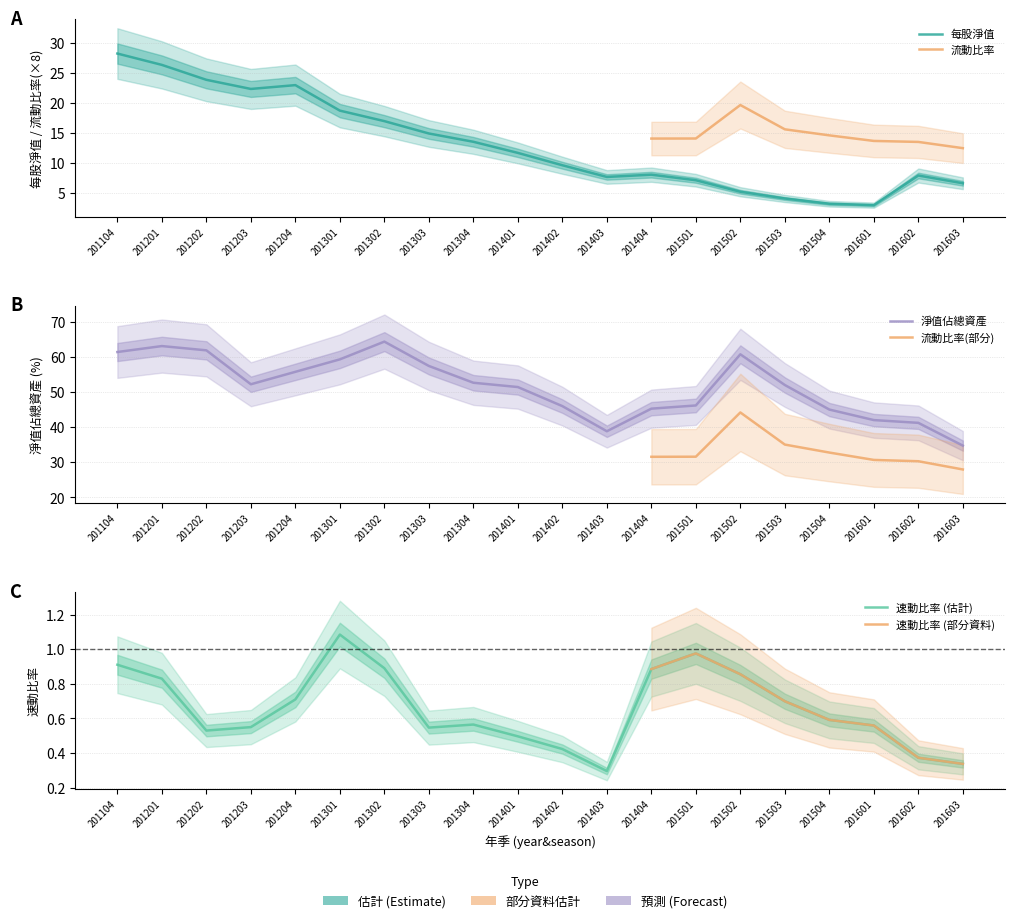

Reading right to left, transcribe all the data shown in this chart.

每股淨值: 6.5	7.8	2.9	3.1	4.0	5.1	7.1	8.0	7.6	9.6	11.6	13.5	14.9	17.0	18.7	23.0	22.4	23.9	26.4	28.3
淨值佔總資產: 34.8	41.3	42.1	45.1	52.1	60.8	46.2	45.3	38.9	46.0	51.5	52.7	57.5	64.4	59.4	55.8	52.3	61.9	63.2	61.5
速動比率: 0.3	0.4	0.6	0.6	0.7	0.9	1.0	0.9	0.3	0.4	0.5	0.6	0.5	0.9	1.1	0.7	0.6	0.5	0.8	0.9